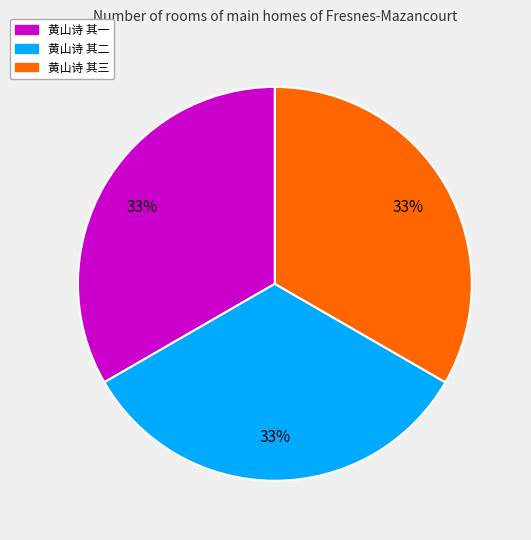

The 黄山诗 其二 slice represents 33% of the pie. True or false?

True